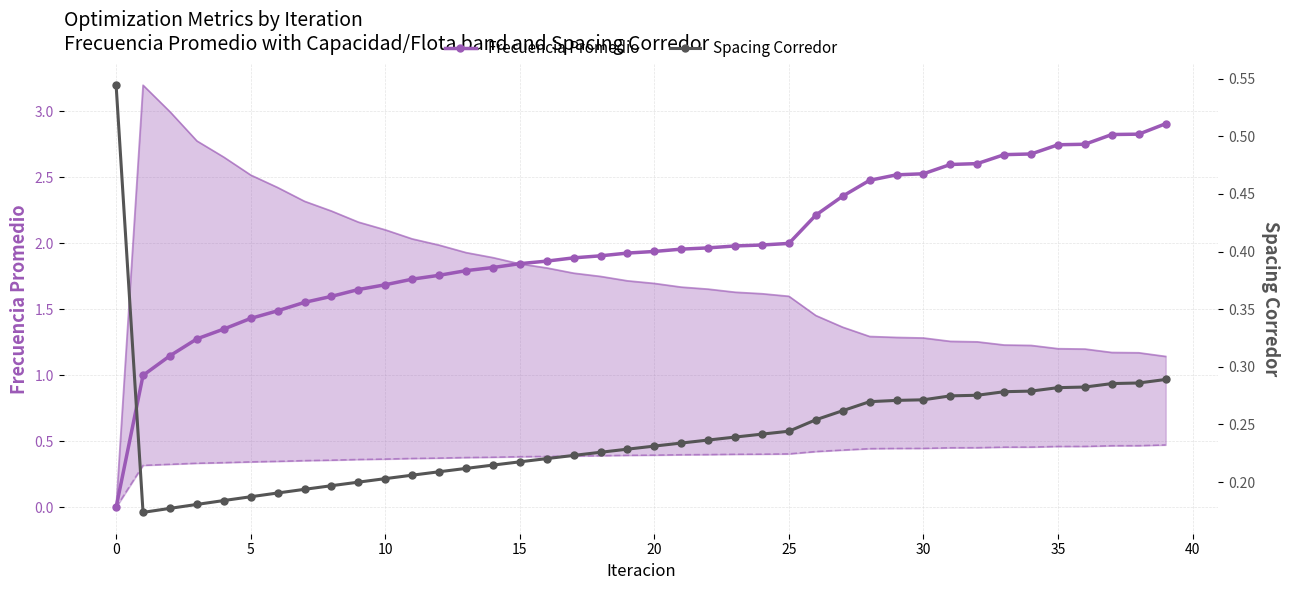

What is the greatest value displayed?

2.9